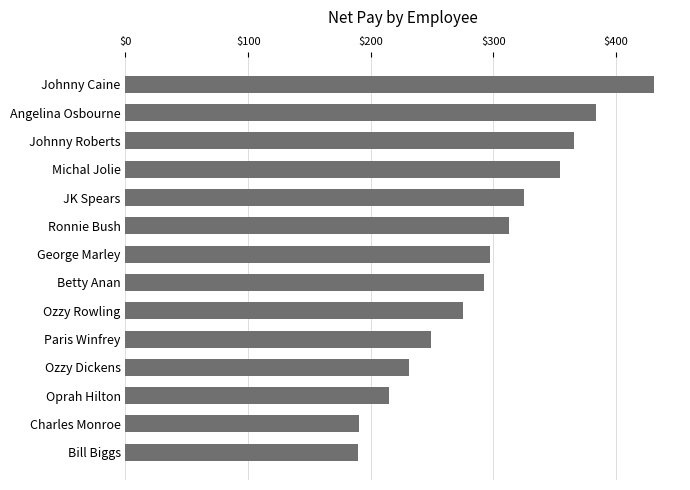

Is it true that the value at Bill Biggs is 57.6?

False